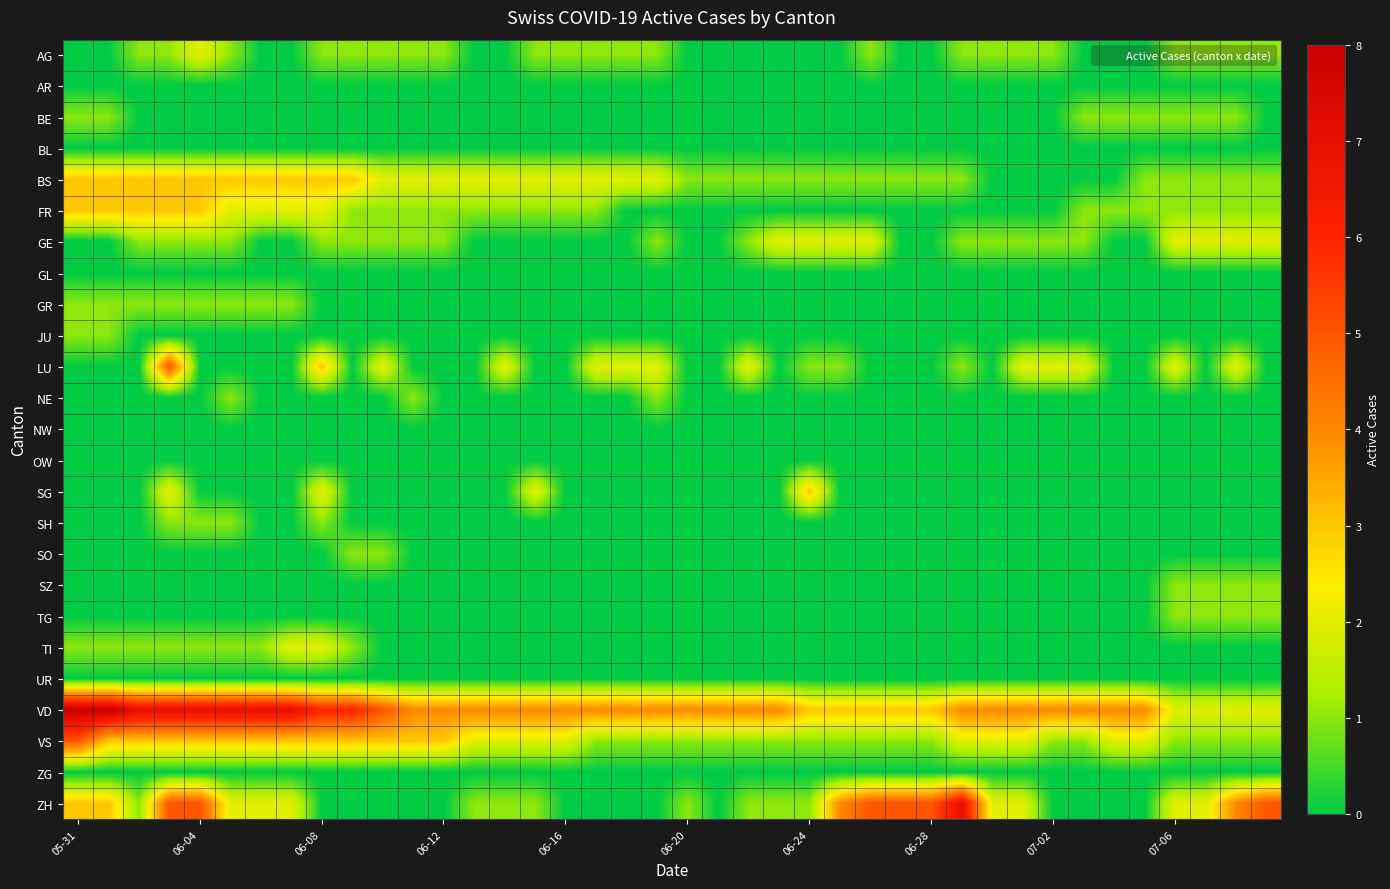

Reading left to right, list all the values displayed in this chart.

AG: 0	0	1	1	2	1	0	0	1	1	1	1	1	0	0	1	1	1	1	1	0	0	0	0	0	0	1	0	0	1	1	1	1	0	0	0	1	1	1	1
AR: 0	0	0	0	0	0	0	0	0	0	0	0	0	0	0	0	0	0	0	0	0	0	0	0	0	0	0	0	0	0	0	0	0	0	0	0	0	0	0	0
BE: 1	1	0	0	0	0	0	0	0	0	0	0	0	0	0	0	0	0	0	0	0	0	0	0	0	0	0	0	0	0	0	0	0	1	1	1	1	1	1	0
BL: 0	0	0	0	0	0	0	0	0	0	0	0	0	0	0	0	0	0	0	0	0	0	0	0	0	0	0	0	0	0	0	0	0	0	0	0	0	0	0	0
BS: 3	3	3	3	3	3	3	3	3	3	2	2	2	2	2	2	2	2	2	2	1	1	1	1	1	1	1	1	1	1	0	0	0	0	0	1	1	1	1	1
FR: 3	3	3	3	3	2	2	2	2	1	1	1	1	1	1	1	1	1	0	0	0	0	0	0	0	0	0	0	0	0	0	0	0	1	1	1	1	1	1	1
GE: 0	0	1	1	1	1	0	0	1	1	1	1	1	0	0	0	0	0	0	1	0	0	1	2	2	2	2	0	0	1	1	1	1	1	0	0	2	2	2	2
GL: 0	0	0	0	0	0	0	0	0	0	0	0	0	0	0	0	0	0	0	0	0	0	0	0	0	0	0	0	0	0	0	0	0	0	0	0	0	0	0	0
GR: 1	1	1	1	1	1	1	1	0	0	0	0	0	0	0	0	0	0	0	0	0	0	0	0	0	0	0	0	0	0	0	0	0	0	0	0	0	0	0	0
JU: 1	1	0	0	0	0	0	0	0	0	0	0	0	0	0	0	0	0	0	0	0	0	0	0	0	0	0	0	0	0	0	0	0	0	0	0	0	0	0	0
LU: 0	0	0	5	0	0	0	0	3	0	2	0	0	0	2	0	0	2	2	2	0	0	2	0	1	1	0	0	0	1	0	2	2	2	0	0	2	0	2	0
NE: 0	0	0	0	0	1	0	0	0	0	0	1	0	0	0	0	0	0	0	1	0	0	0	0	0	0	0	0	0	0	0	0	0	0	0	0	0	0	0	0
NW: 0	0	0	0	0	0	0	0	0	0	0	0	0	0	0	0	0	0	0	0	0	0	0	0	0	0	0	0	0	0	0	0	0	0	0	0	0	0	0	0
OW: 0	0	0	0	0	0	0	0	0	0	0	0	0	0	0	0	0	0	0	0	0	0	0	0	0	0	0	0	0	0	0	0	0	0	0	0	0	0	0	0
SG: 0	0	0	2	0	0	0	0	2	0	0	0	0	0	0	2	0	0	0	0	0	0	0	0	3	0	0	0	0	0	0	0	0	0	0	0	0	0	0	0
SH: 0	0	0	1	1	1	0	0	1	0	0	0	0	0	0	0	0	0	0	0	0	0	0	0	0	0	0	0	0	0	0	0	0	0	0	0	0	0	0	0
SO: 0	0	0	0	0	0	0	0	0	1	1	0	0	0	0	0	0	0	0	0	0	0	0	0	0	0	0	0	0	0	0	0	0	0	0	0	0	0	0	0
SZ: 0	0	0	0	0	0	0	0	0	0	0	0	0	0	0	0	0	0	0	0	0	0	0	0	0	0	0	0	0	0	0	0	0	0	0	0	1	1	1	1
TG: 0	0	0	0	0	0	0	0	0	0	0	0	0	0	0	0	0	0	0	0	0	0	0	0	0	0	0	0	0	0	0	0	0	0	0	0	1	1	1	1
TI: 1	1	1	1	1	1	1	2	2	1	0	0	0	0	0	0	0	0	0	0	0	0	0	0	0	0	0	0	0	0	0	0	0	0	0	0	0	0	0	0
UR: 0	0	0	0	0	0	0	0	0	0	0	0	0	0	0	0	0	0	0	0	0	0	0	0	0	0	0	0	0	0	0	0	0	0	0	0	0	0	0	0
VD: 8	8	7	7	7	7	7	7	6	6	5	4	4	4	4	4	4	4	4	4	4	4	4	4	3	3	3	3	3	4	4	4	4	4	4	4	2	2	2	2
VS: 5	3	3	3	3	3	3	3	3	3	3	3	3	2	2	2	2	1	1	1	1	1	1	1	1	1	1	1	1	2	2	2	1	1	2	2	1	1	1	1
ZG: 0	0	0	0	0	0	0	0	0	0	0	0	0	0	0	0	0	0	0	0	0	0	0	0	0	0	0	0	0	0	0	0	0	0	0	0	0	0	0	0
ZH: 3	3	1	5	5	2	2	2	0	0	0	0	0	1	1	1	0	0	0	0	1	0	1	1	1	4	5	5	5	7	2	2	0	0	0	0	2	2	4	5